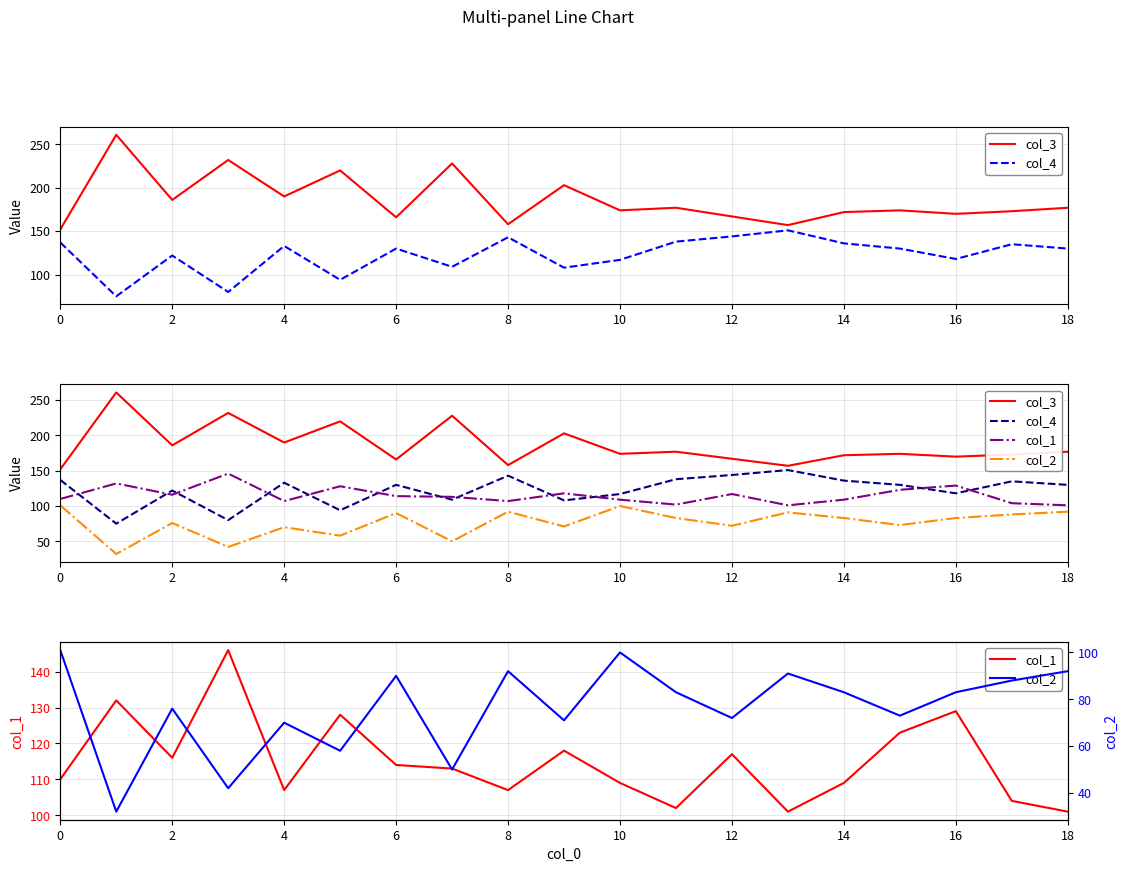

What is the average value of the col_1 series?

115